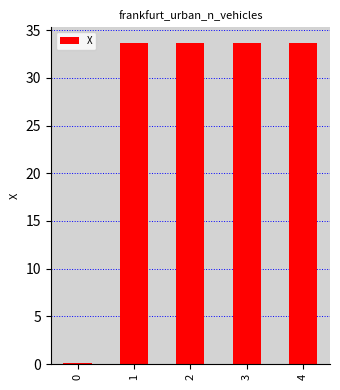

What is the sum of all values?

134.7